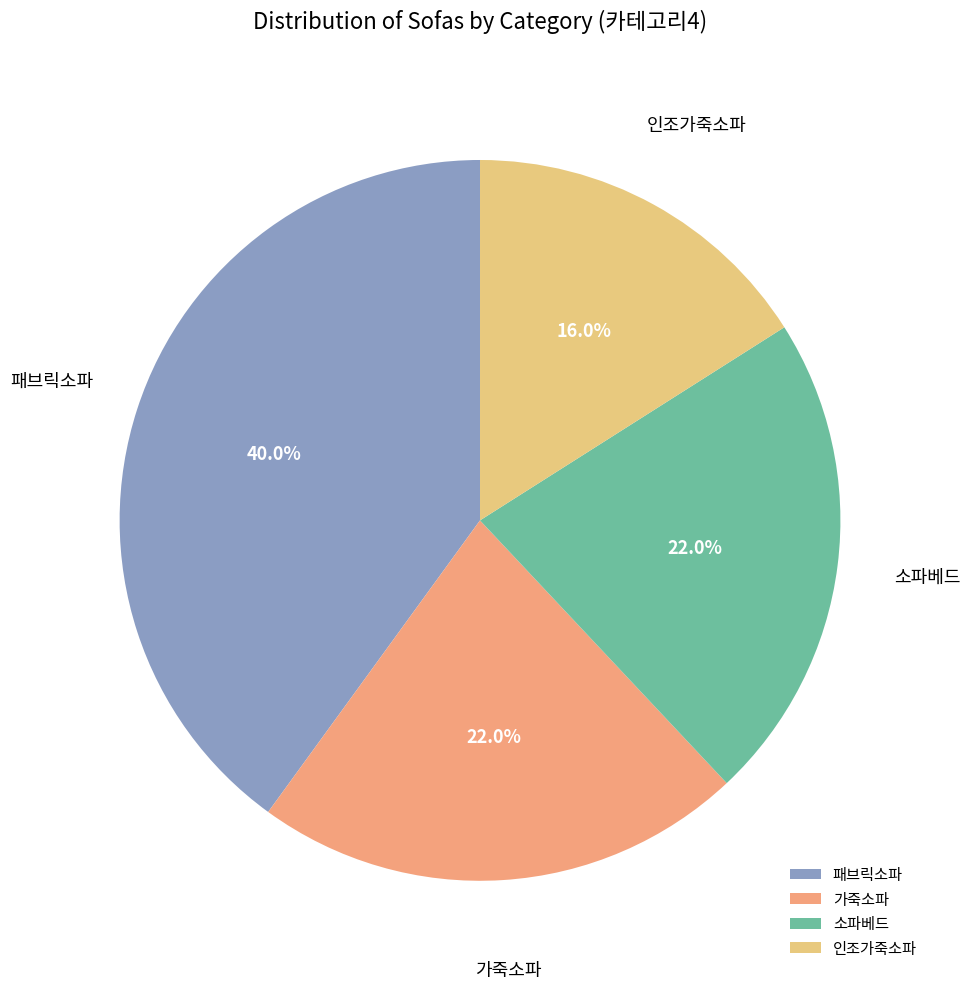

Count the number of slices in the pie.

4